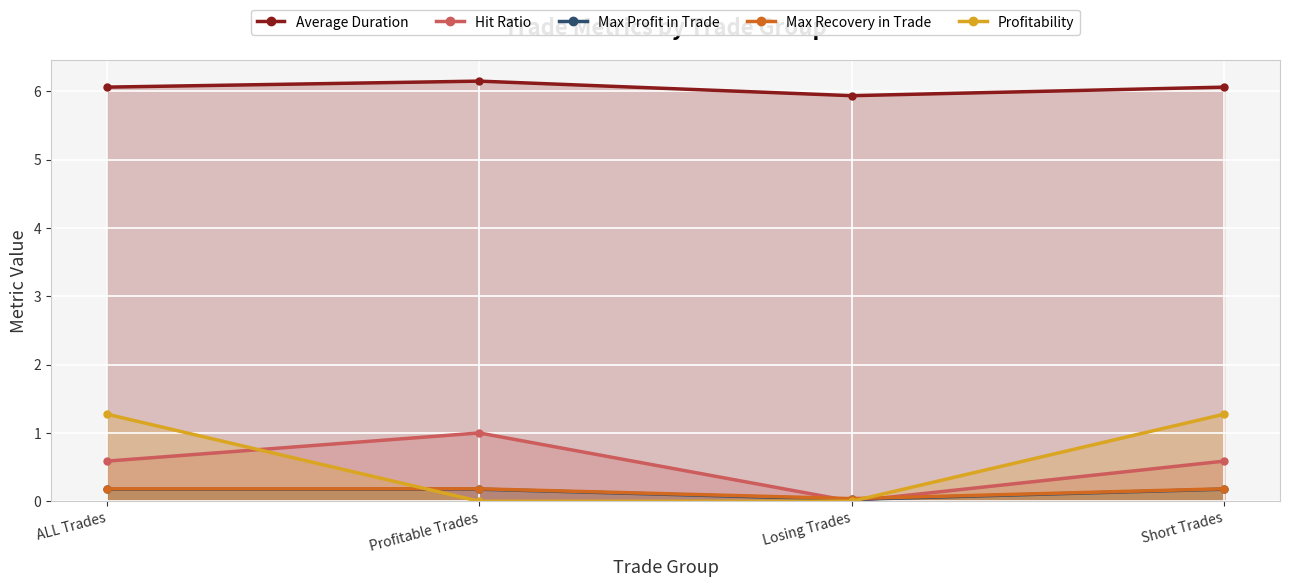

How many series are shown in this chart?

5